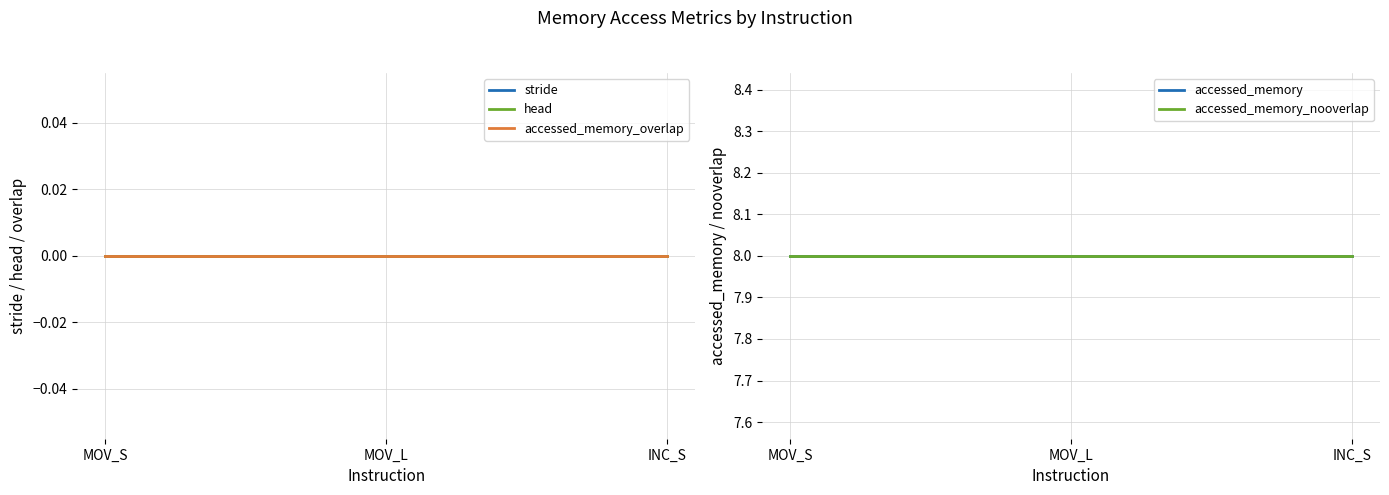

At which label is head closest to 0?

MOV_S